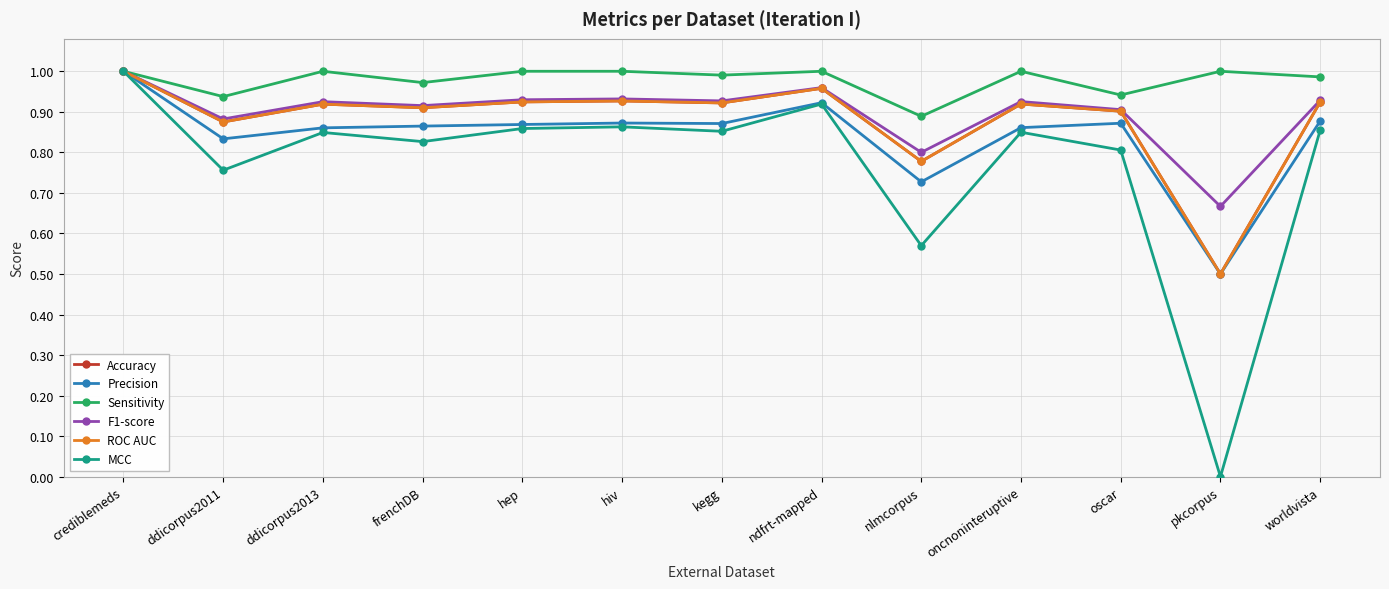

The value of F1-score at nlmcorpus is 0.8. True or false?

True